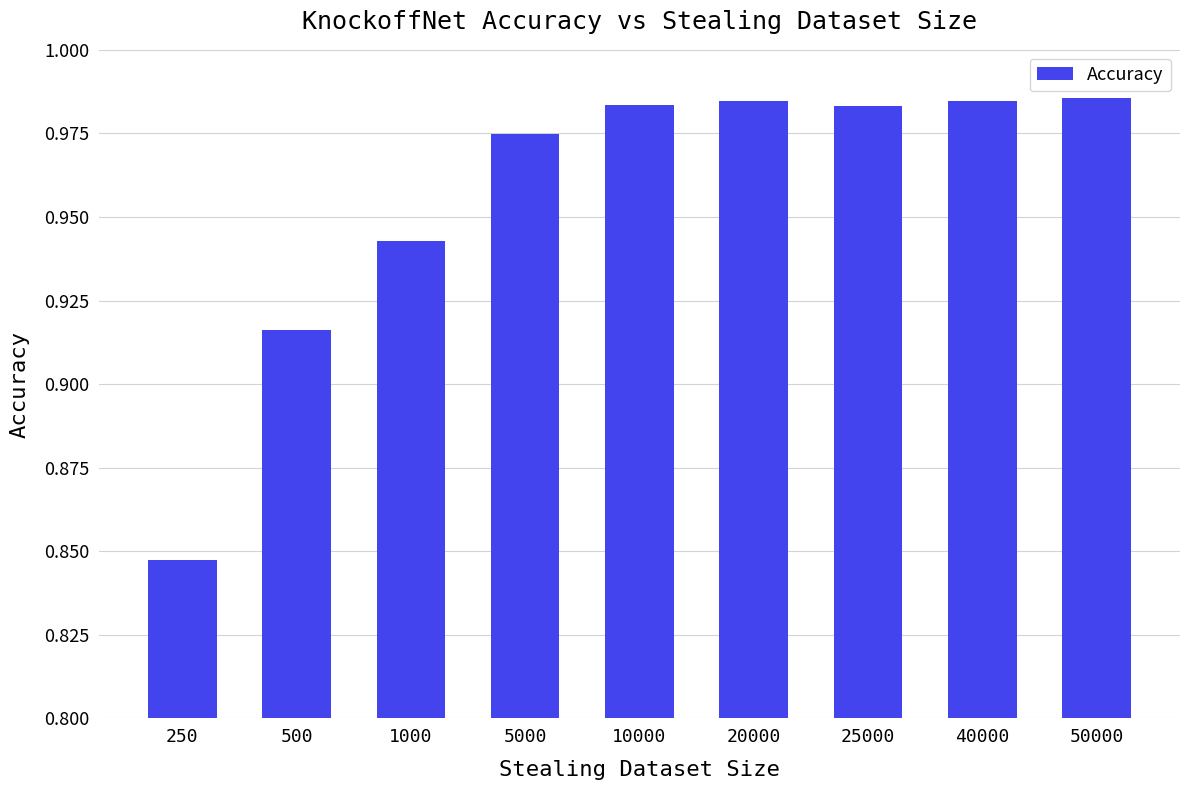

At which category does the chart reach its minimum across all series?

250